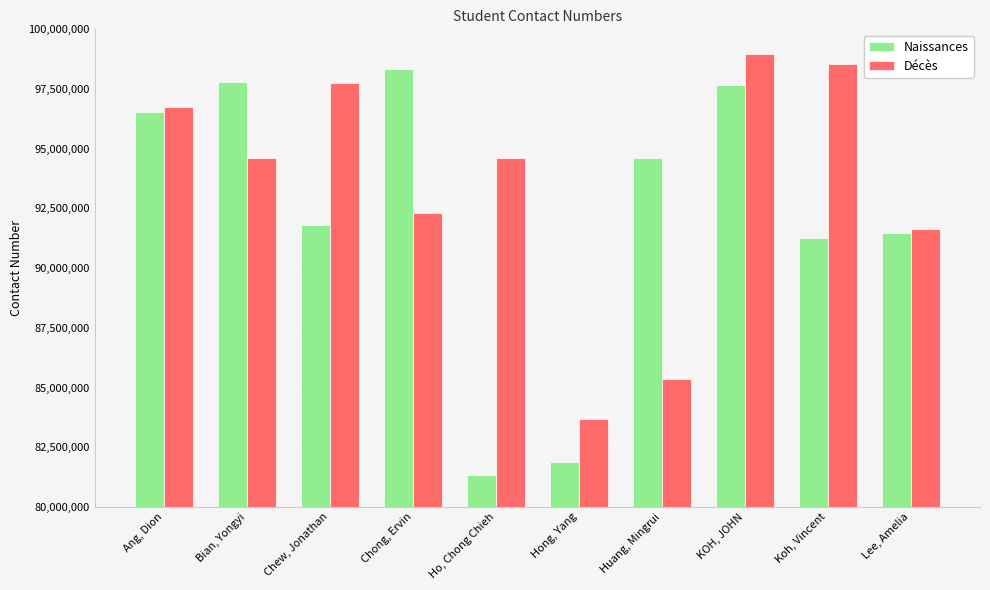

What is the sum of the Décès values at Hong, Yang and Bian, Yongyi?

178285466